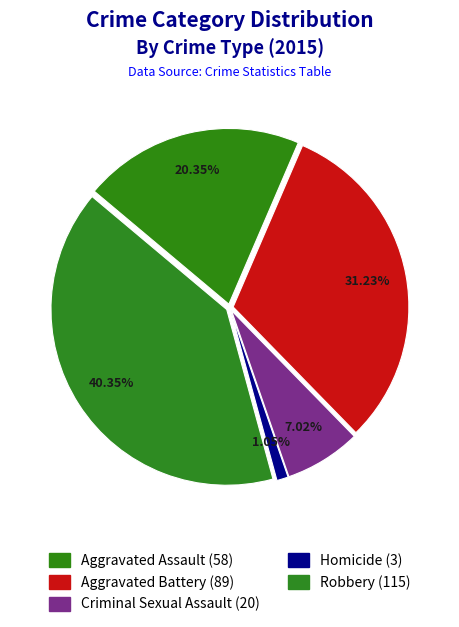

Rank the categories by value from lowest to highest.

Homicide, Criminal Sexual Assault, Aggravated Assault, Aggravated Battery, Robbery